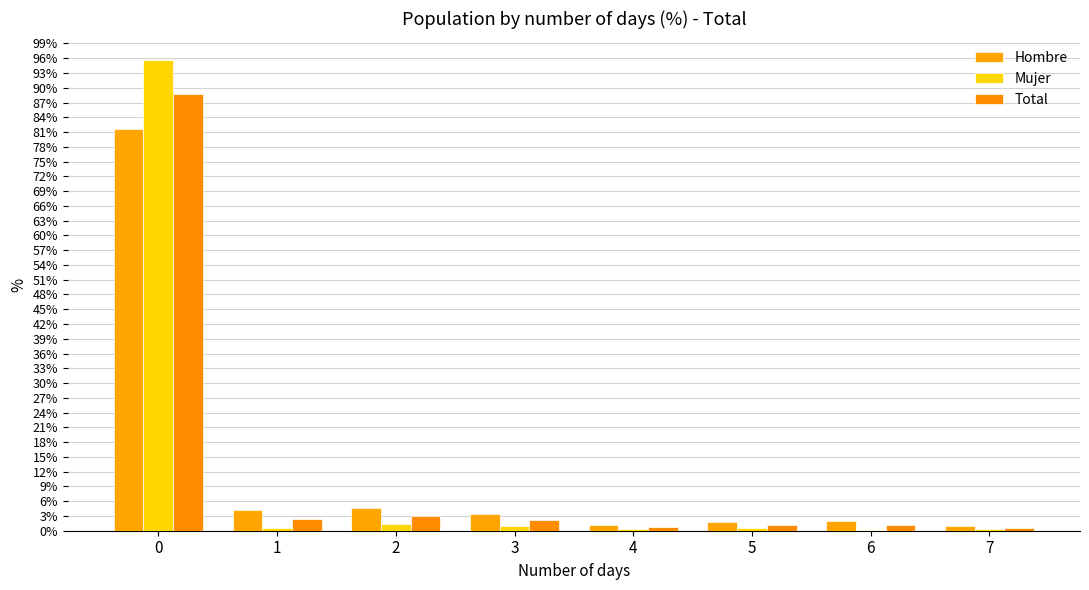

True or false: Total has a value of 1.9 at 6.

False